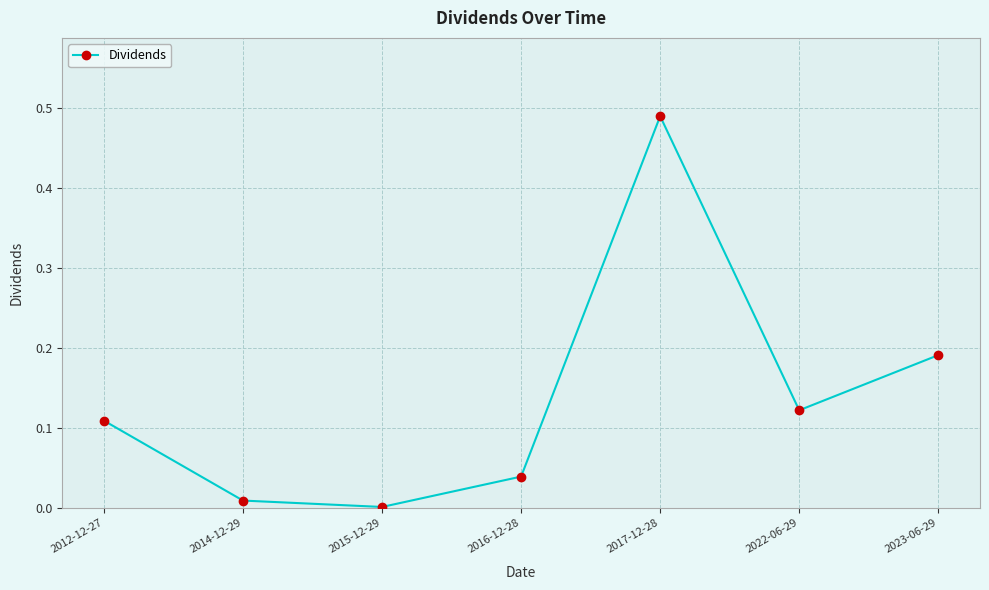

How many points are lower than both their immediate neighbors (excluding endpoints)?

2